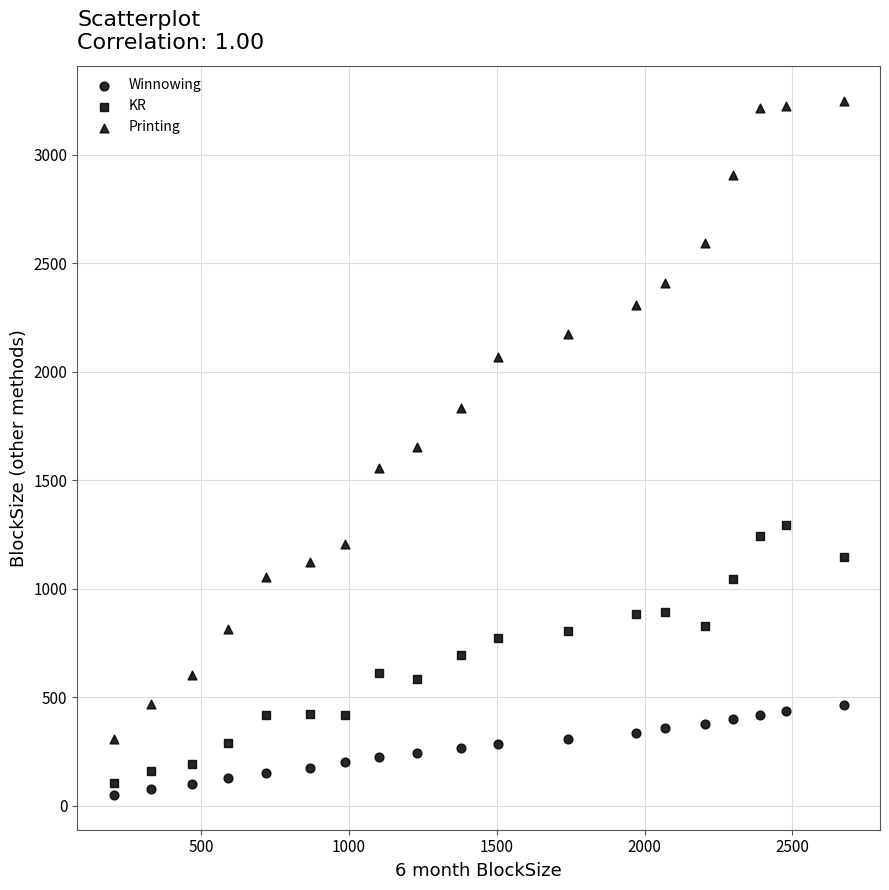

How many data points are displayed?

57